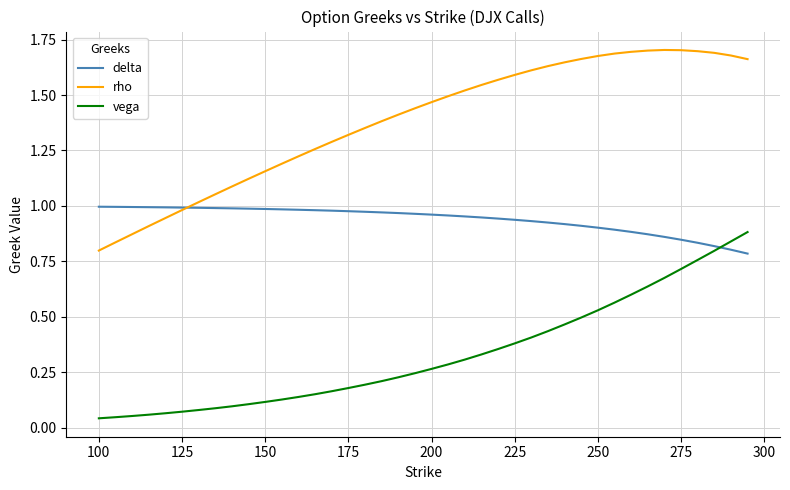

True or false: delta and vega intersect in this chart.

True